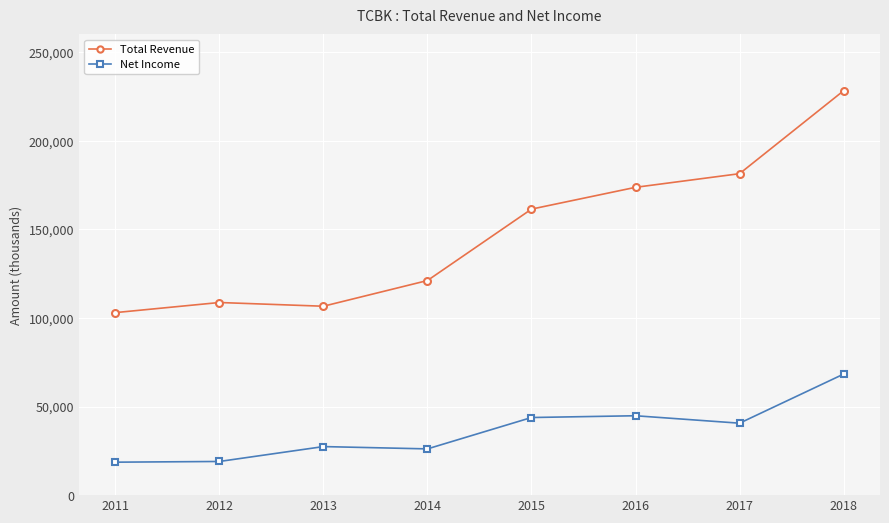

Where does the Net Income series first go above 40600?

2015